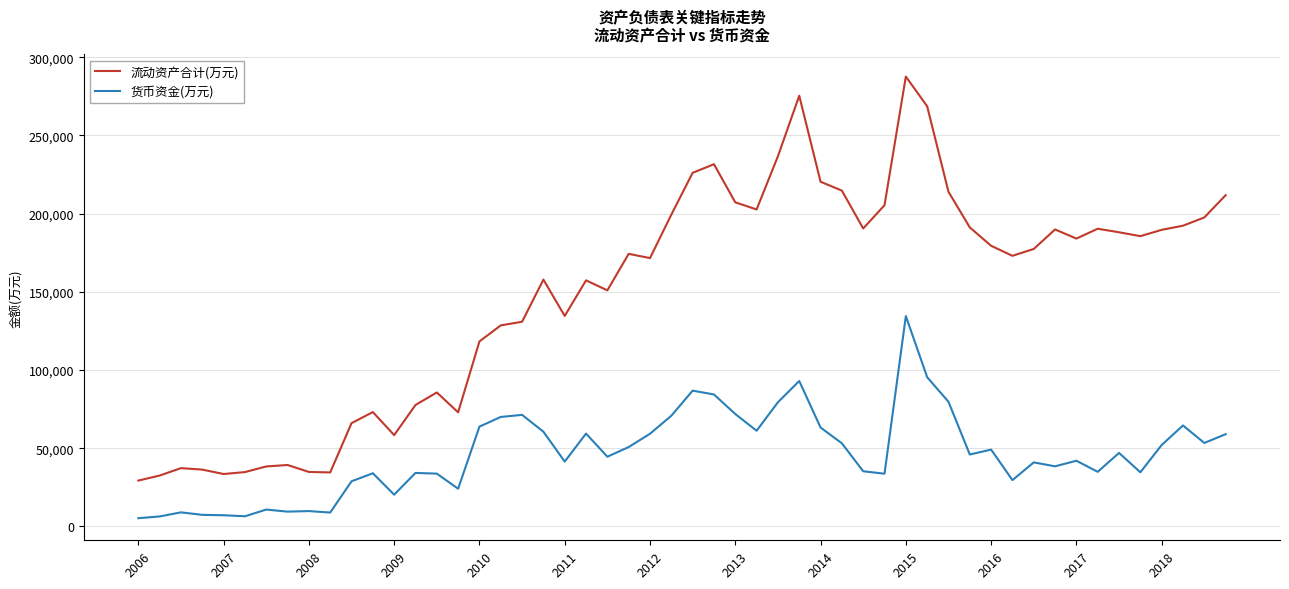

True or false: 流动资产合计(万元) and 货币资金(万元) intersect in this chart.

False